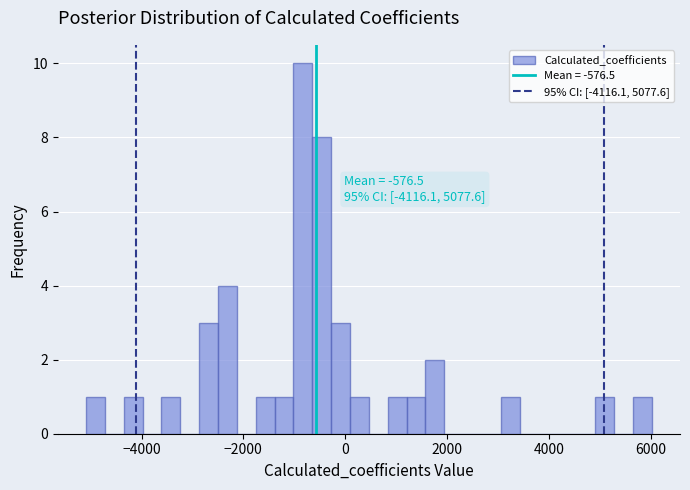

Around what value on the x-axis is the tallest bar? Give the approximate position of its centre, as read against the axis.

-800